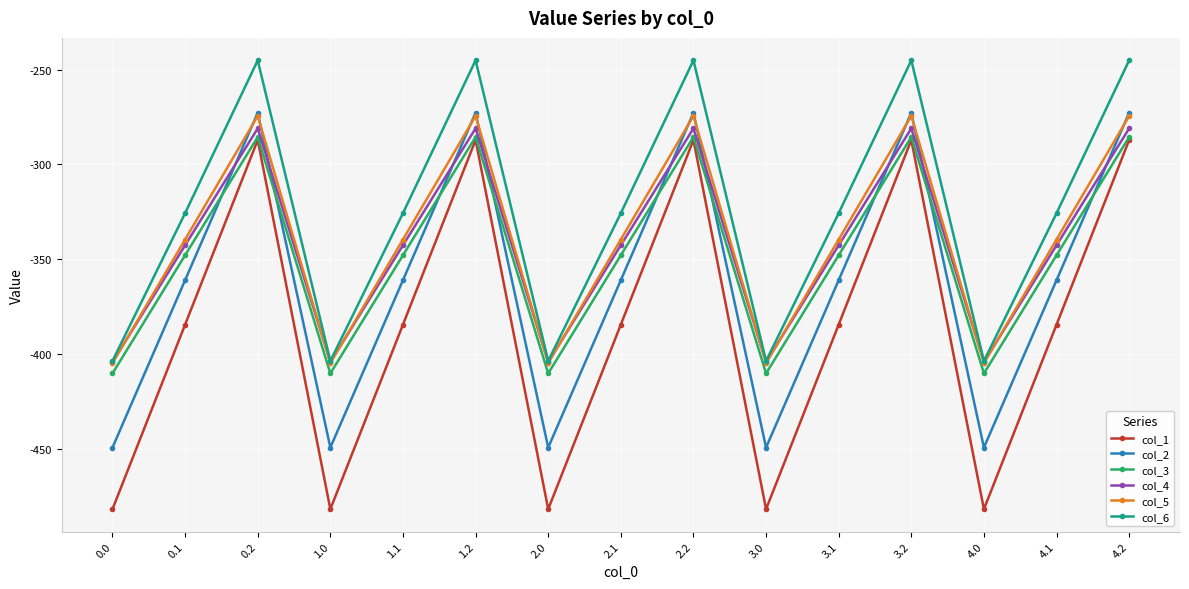

The value of col_4 at 3.2 is -281.0. True or false?

True